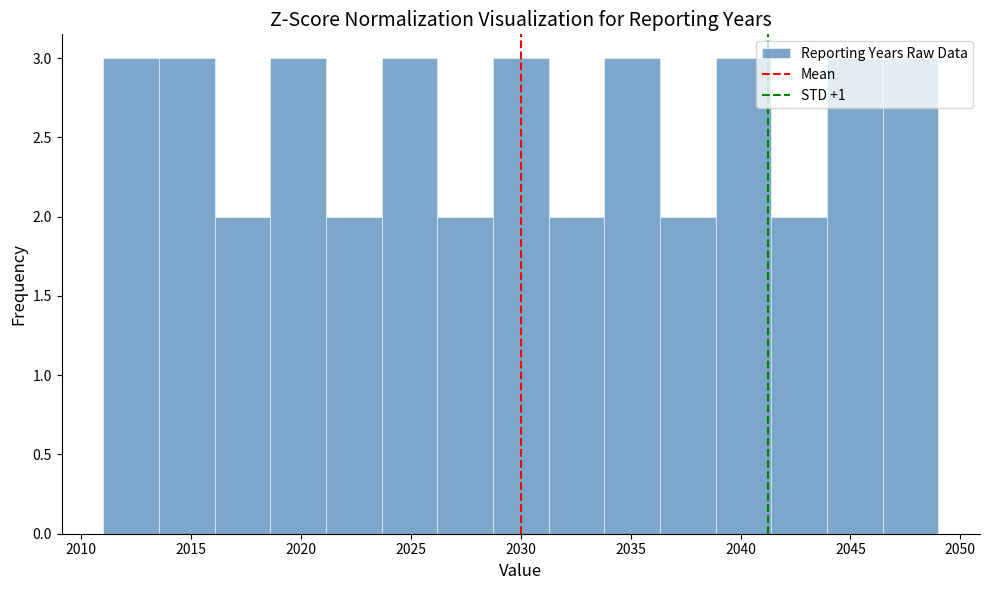

Reading left to right, transcribe this chart: for each bar, give the range it covers on the x-axis and its height. Neither the bar edges nor the heights are printed on the chart, so give them approximately, as read against the axes.

2011.0 to 2013.5: 3
2013.5 to 2016.0: 3
2016.0 to 2018.5: 2
2018.5 to 2021.0: 3
2021.0 to 2023.5: 2
2023.5 to 2026.0: 3
2026.0 to 2028.5: 2
2028.5 to 2031.5: 3
2031.5 to 2034.0: 2
2034.0 to 2036.5: 3
2036.5 to 2039.0: 2
2039.0 to 2041.5: 3
2041.5 to 2044.0: 2
2044.0 to 2046.5: 3
2046.5 to 2049.0: 3